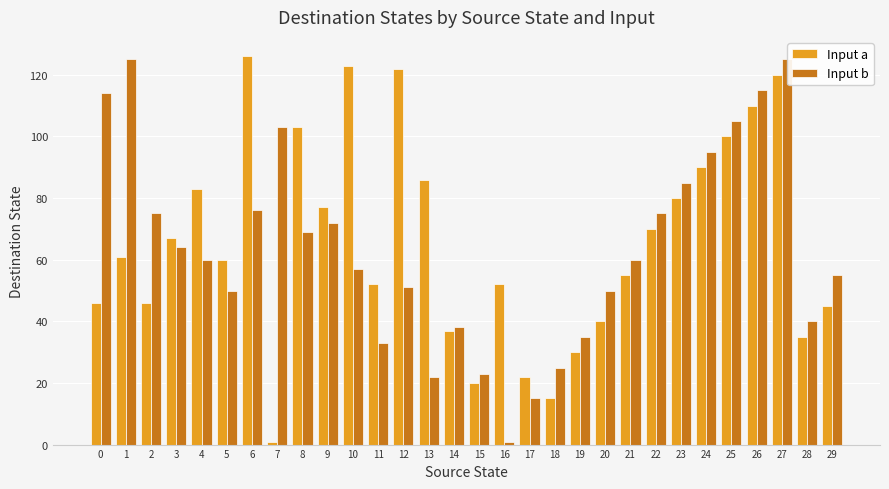

Rank the series by their average value, from highest to lowest.

Input a, Input b